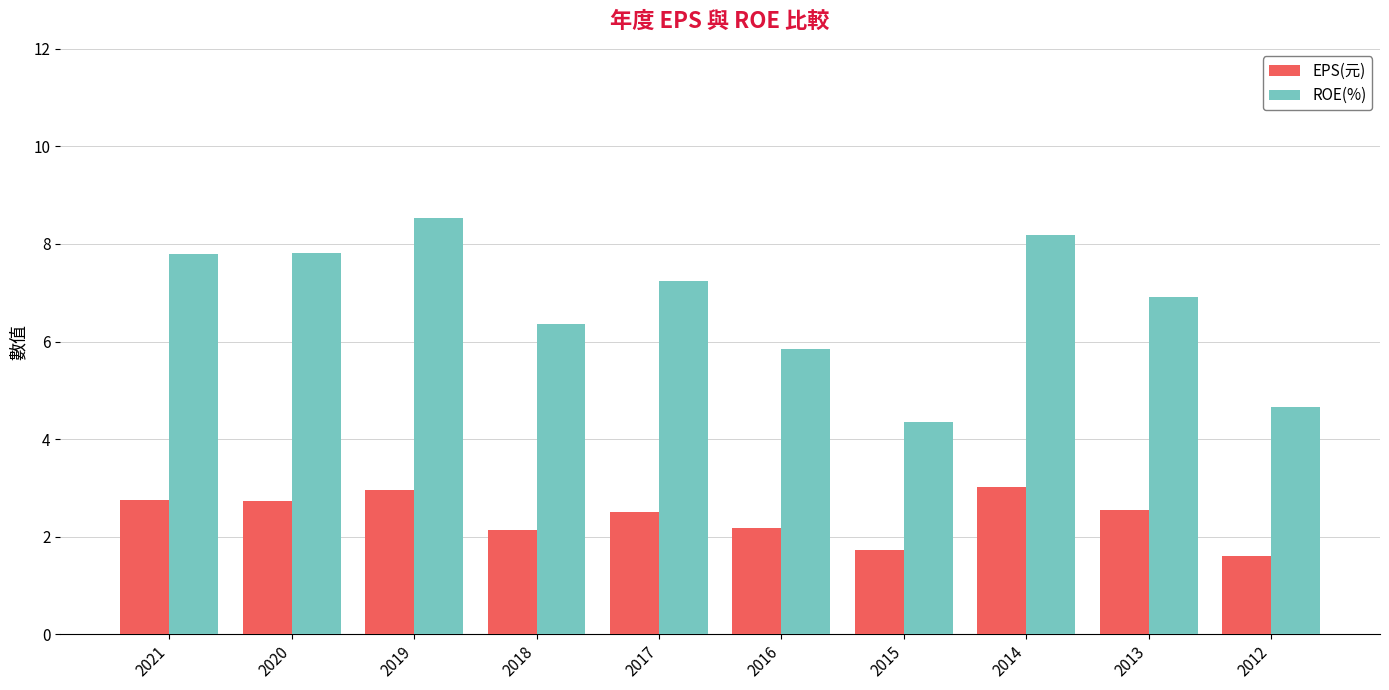

How many data points does each series have?

10